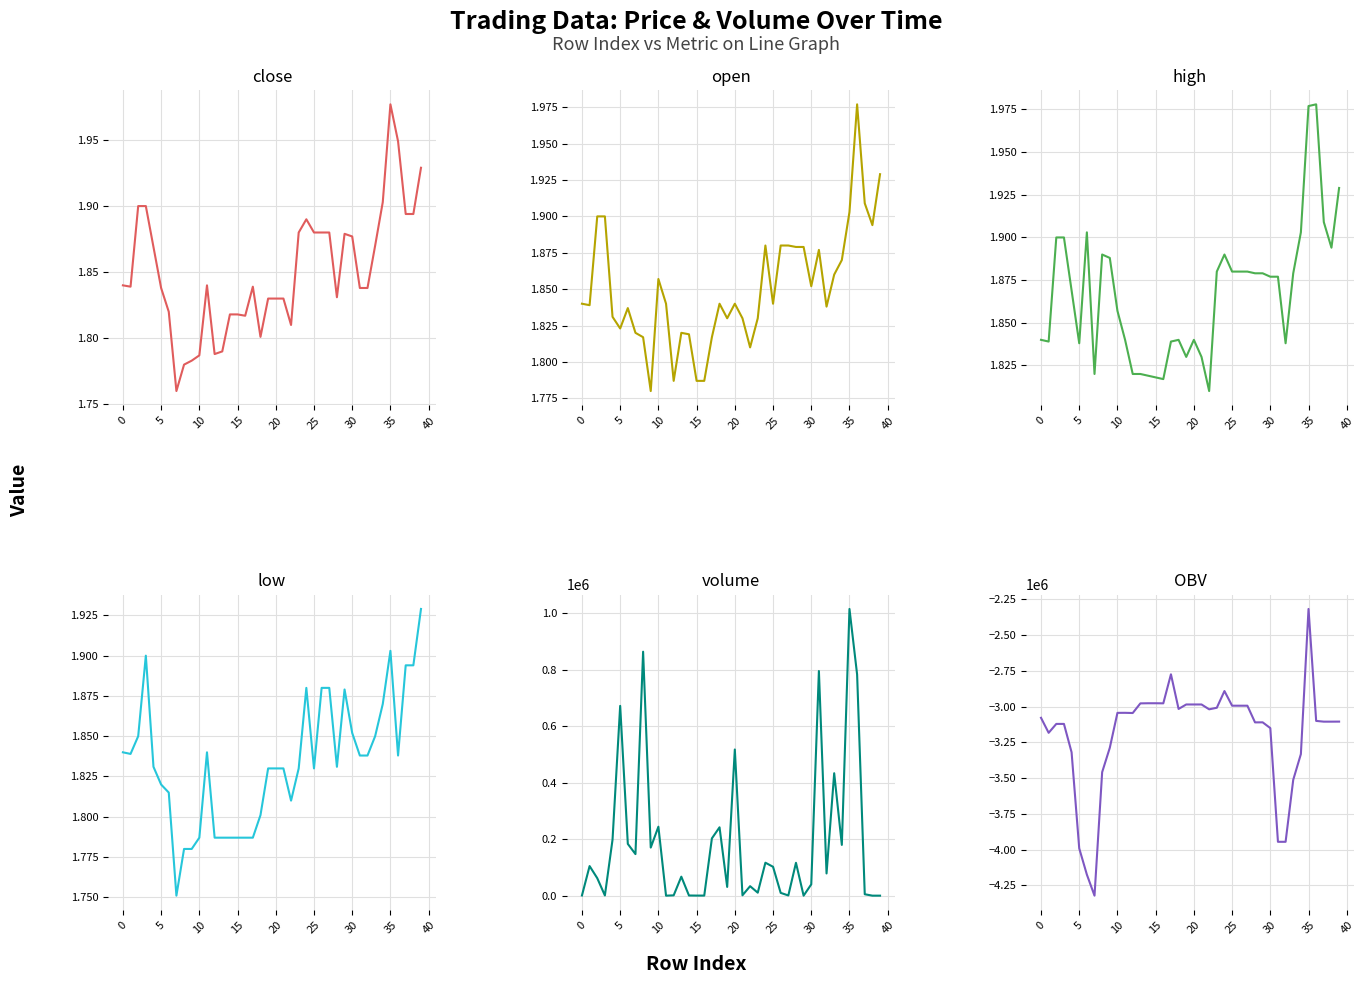

Which series has the widest spread of values?

OBV